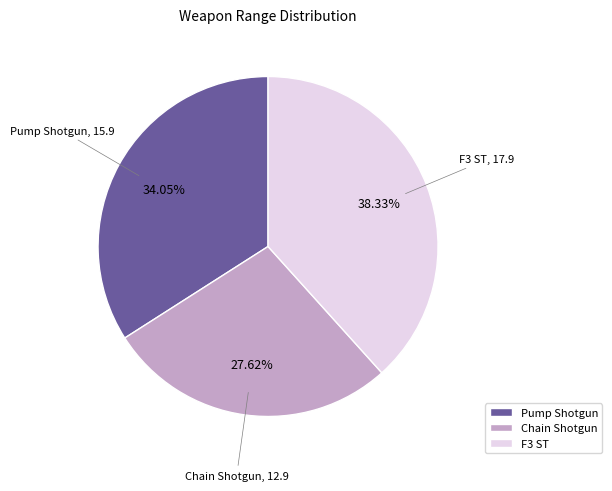

Which category has the smallest portion of the pie?

Chain Shotgun